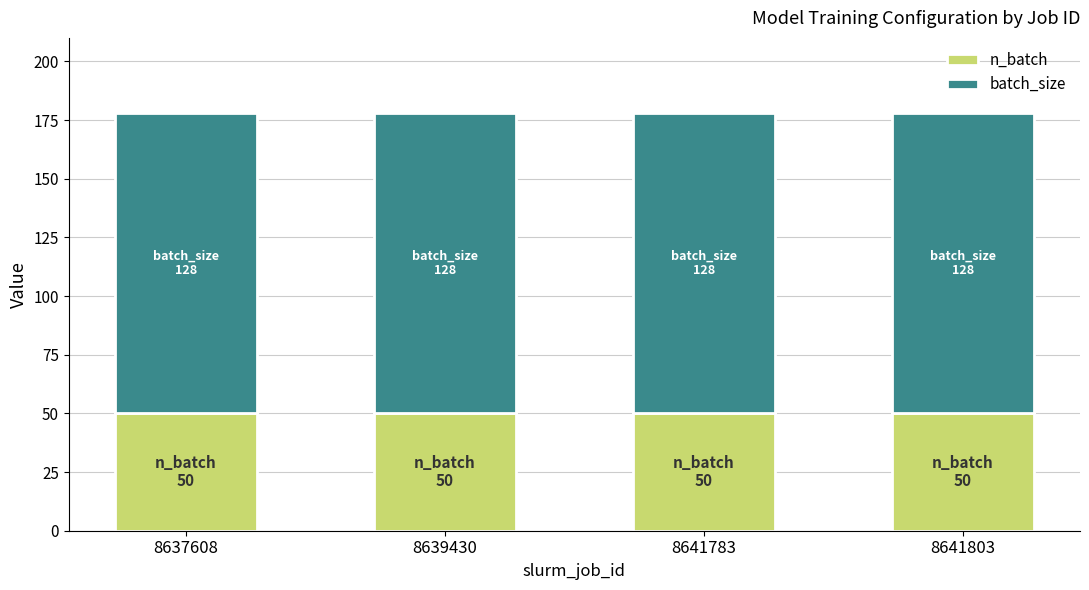

The value of n_batch at 8641783 is 50. True or false?

True